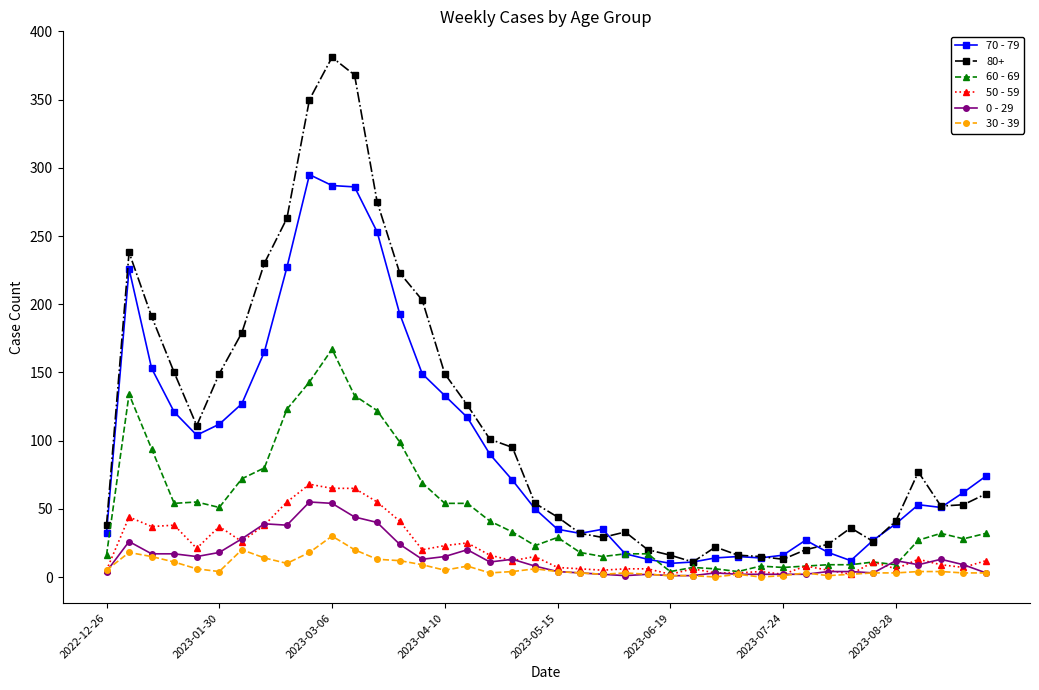

What is the maximum value for 70 - 79?

295